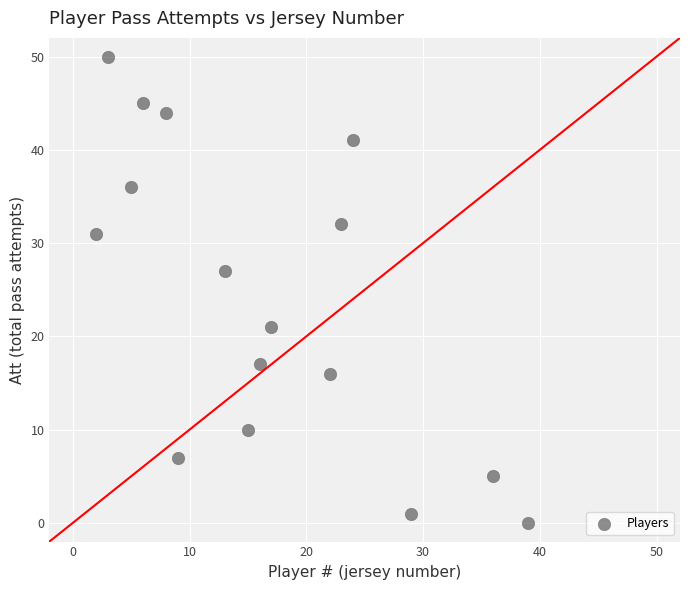

What is the range of Y values (max minus min)?

50